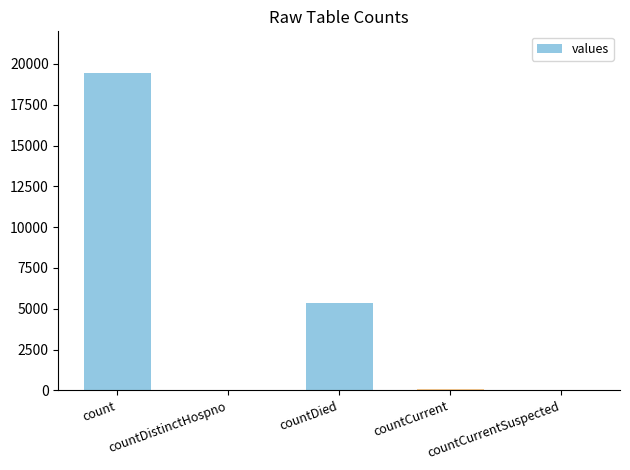

What is the change in value from countDistinctHospno to countDied?

+5319